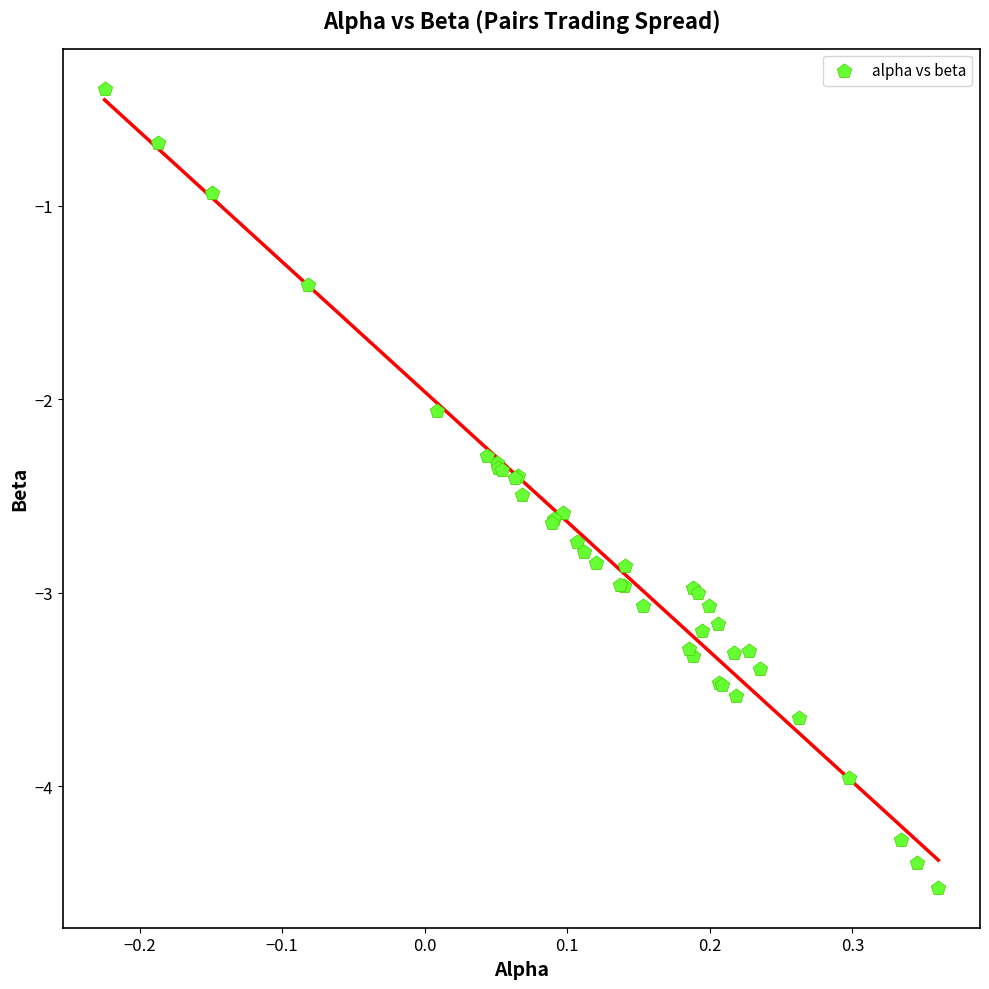

What Y value in the scatter plot is closest to -2?

-2.1